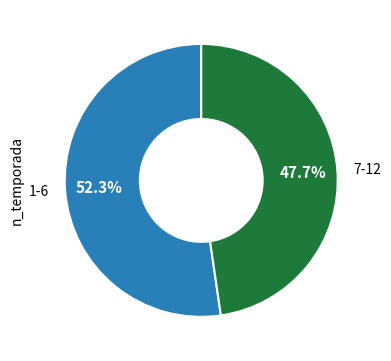

Is there a majority slice in this chart?

Yes